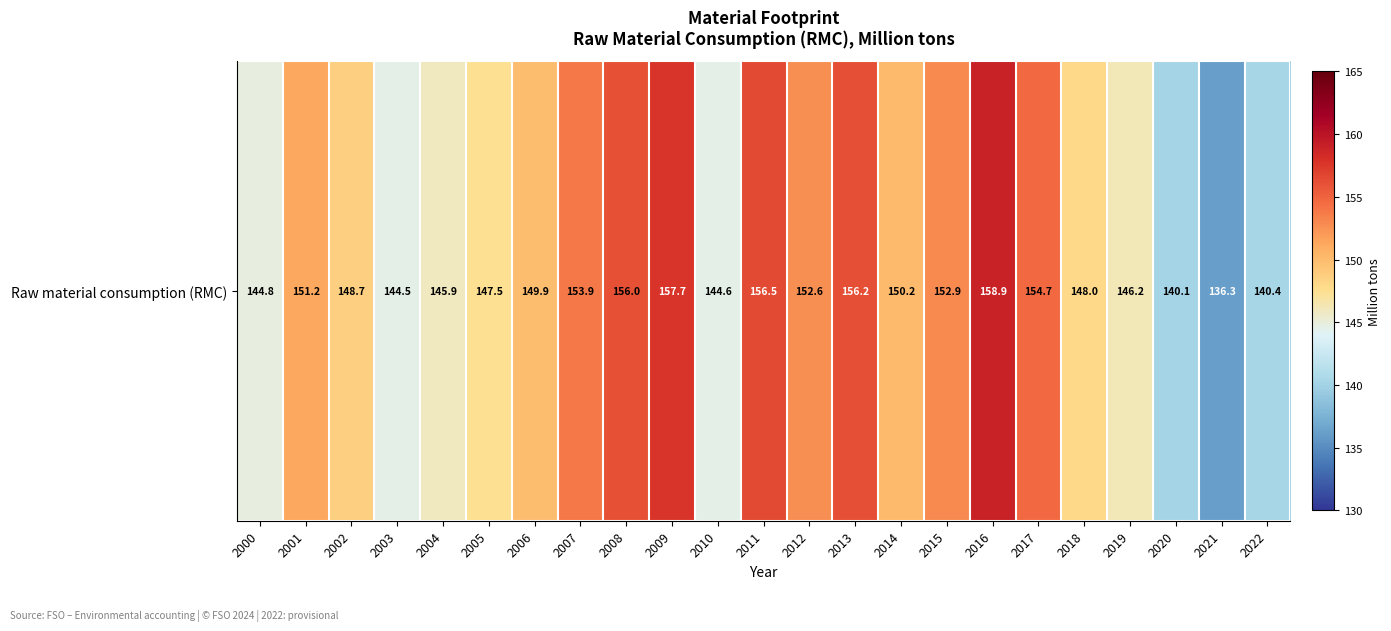

What is the sum of all values?

3437.7